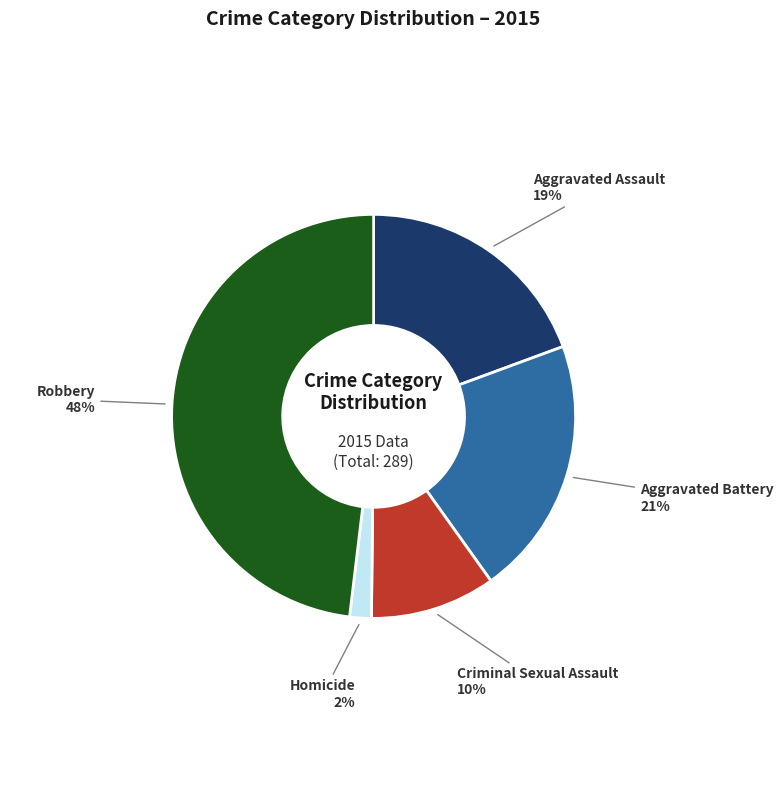

To the nearest percent, what is the difference between the largest and smallest slice percentages?

46%